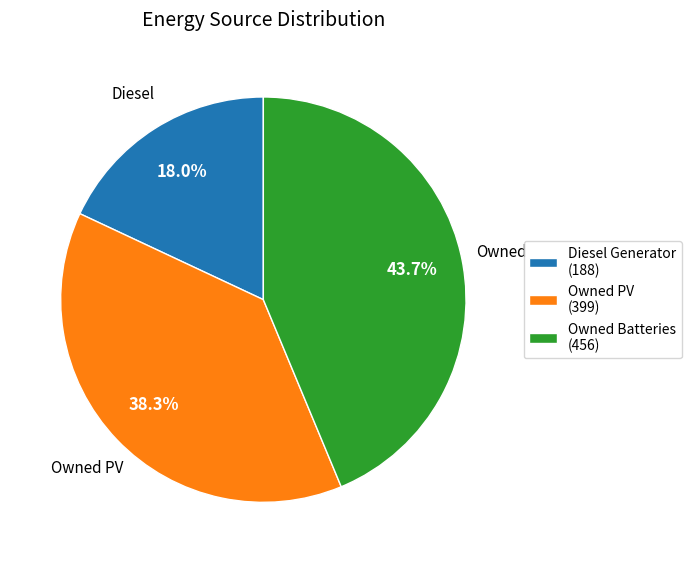

How many slices are in this pie chart?

3